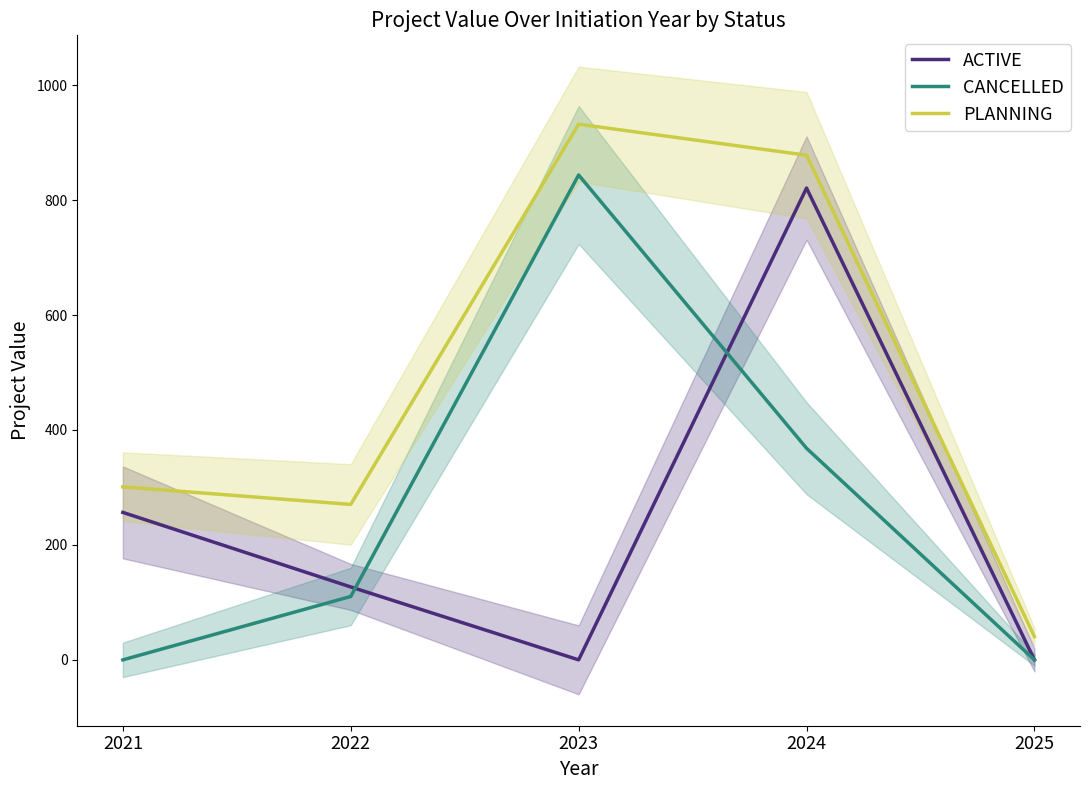

What is the value of the ACTIVE point at the 4th from the left?

820.9